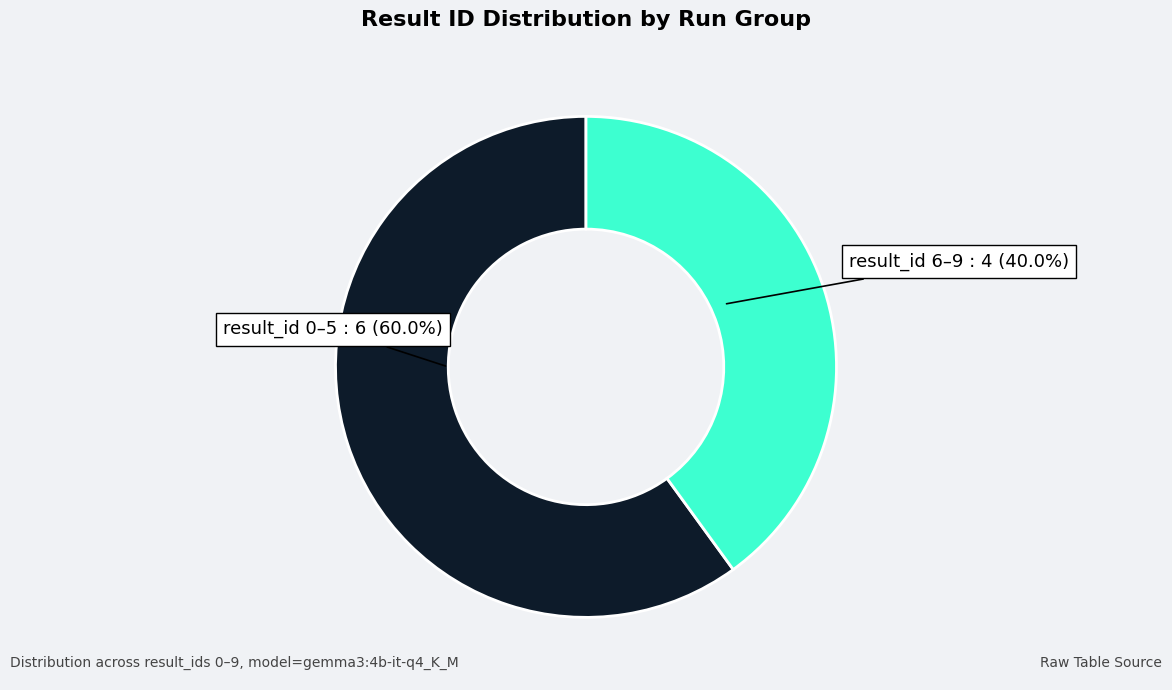

Between result_id 0–5 and result_id 6–9, which is larger?

result_id 0–5